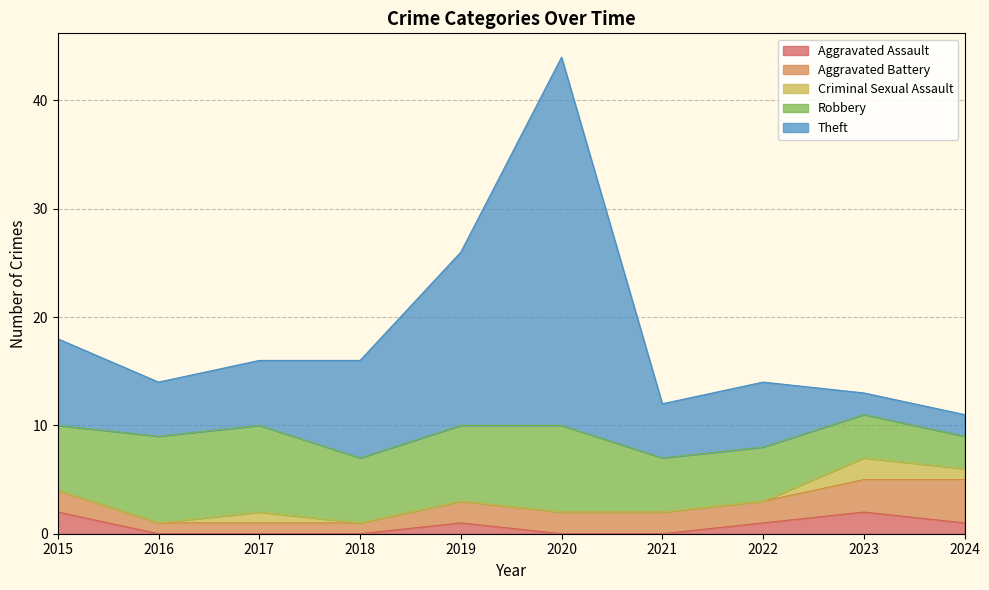

How many data points in Theft are less than 6?

4